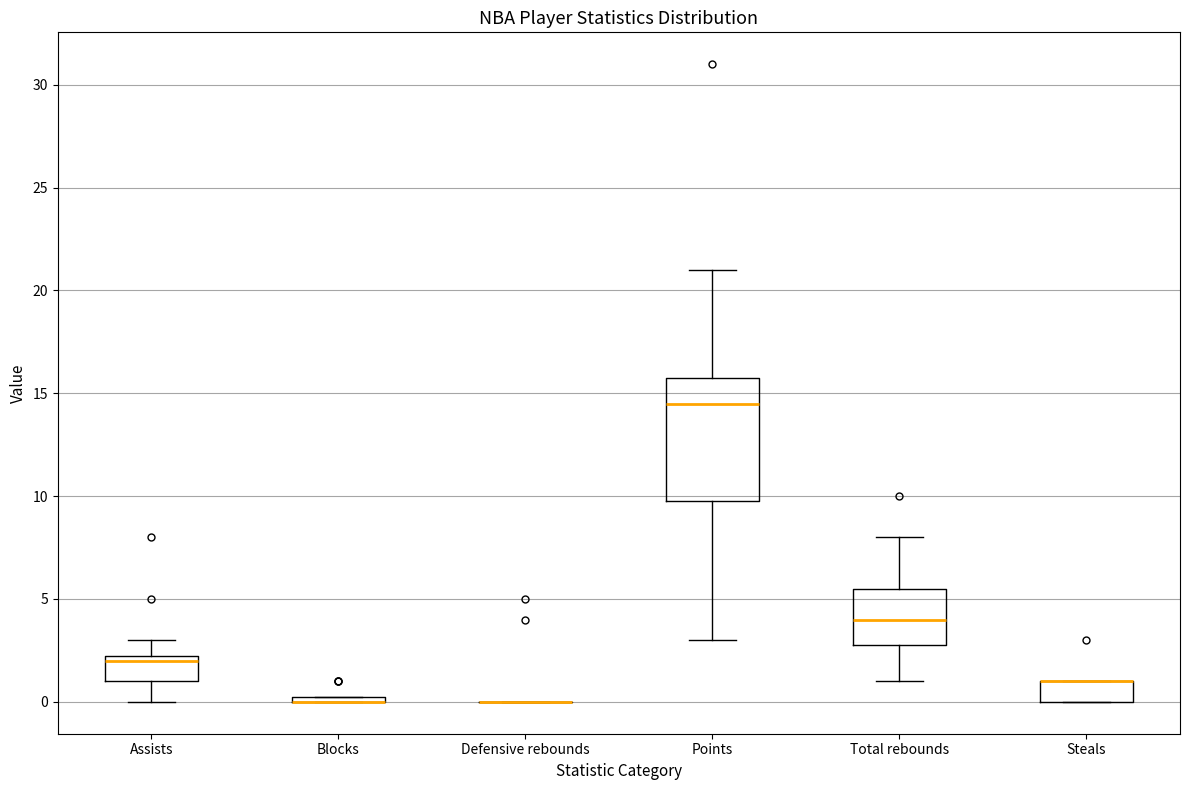

Comparing the boxes themselves (not the whiskers), which one is the tallest?

Points